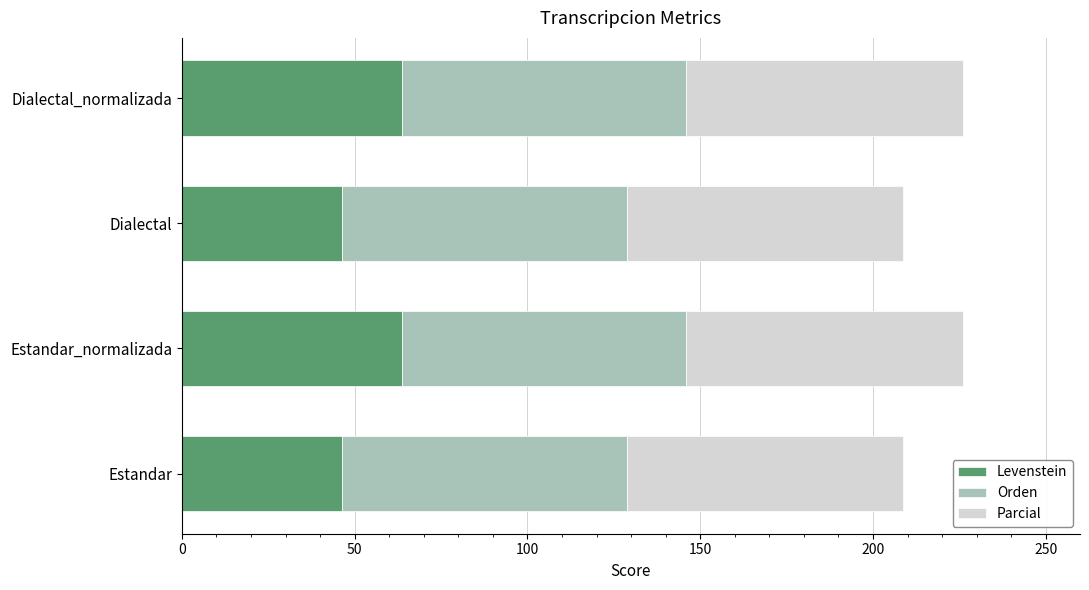

Is it true that Levenstein equals 46.4 at Dialectal?

True